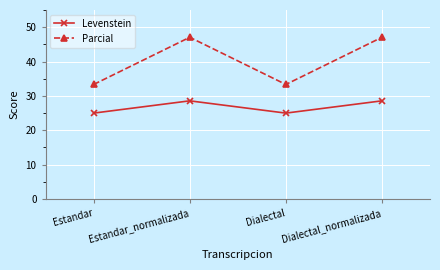

What value does the Levenstein series have at Estandar_normalizada?

28.6